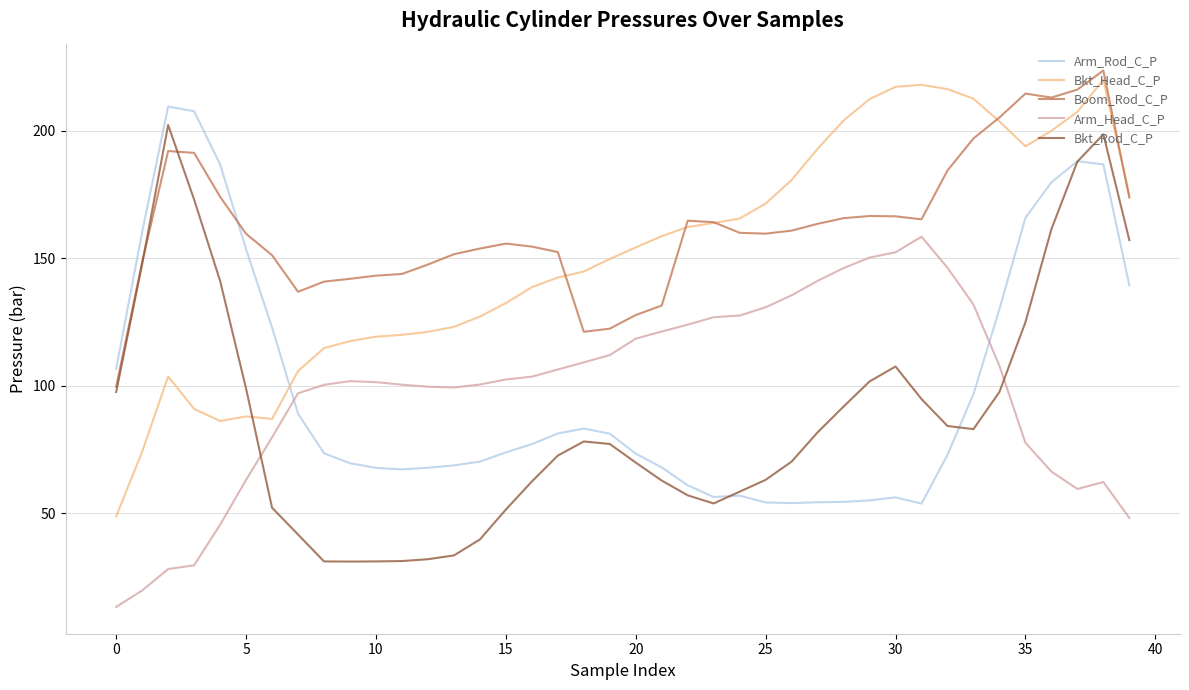

What is the lowest value of the Boom_Rod_C_P series?

99.6